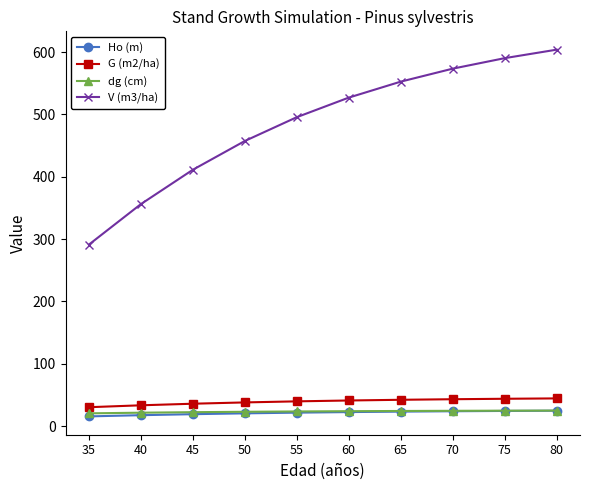

What is the spread (max minus min) of values at 65?

529.2